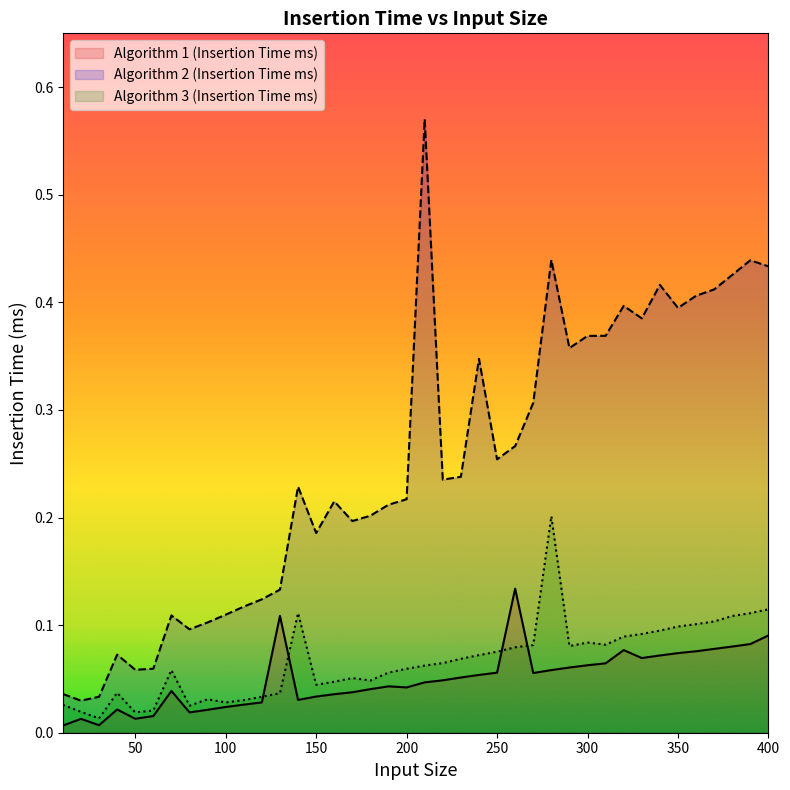

Does the chart display data point markers on the line(s)?

No